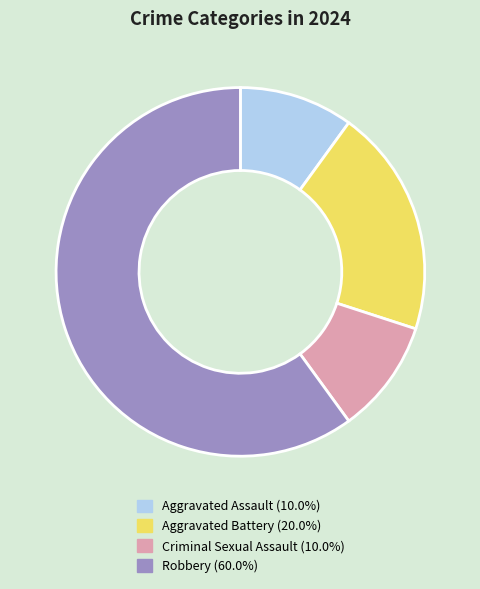

What is the ratio of the value at Robbery to the value at Aggravated Battery?

3.0